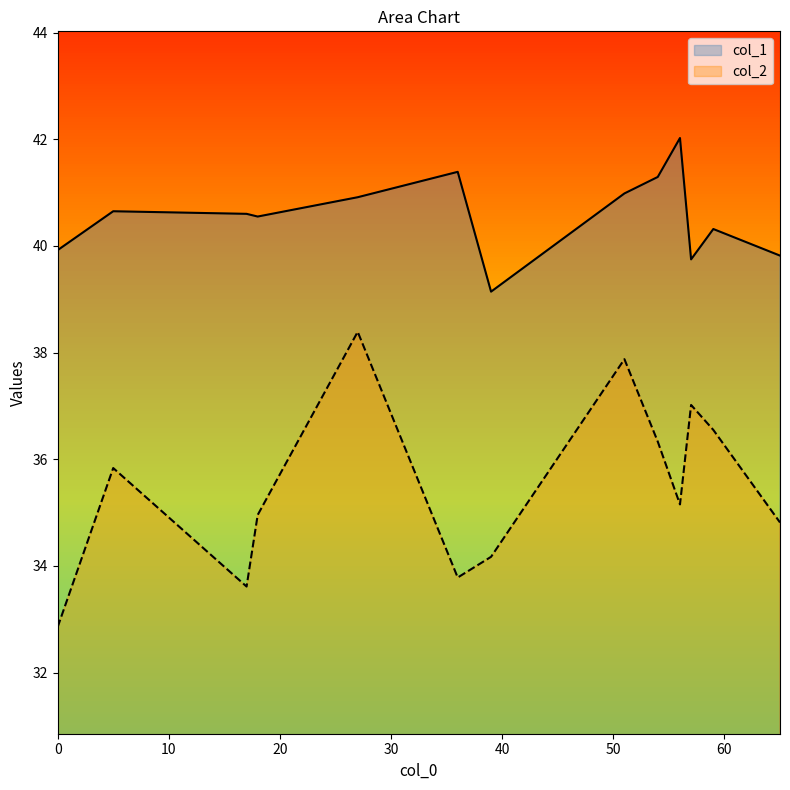

List the series in order of their overall mean, highest first.

col_1, col_2